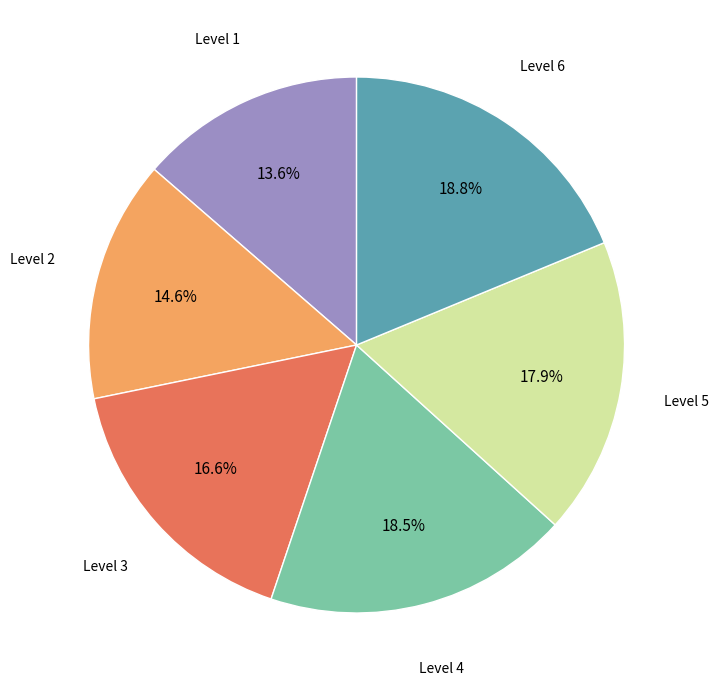

Is there any slice that represents more than half of the pie?

No